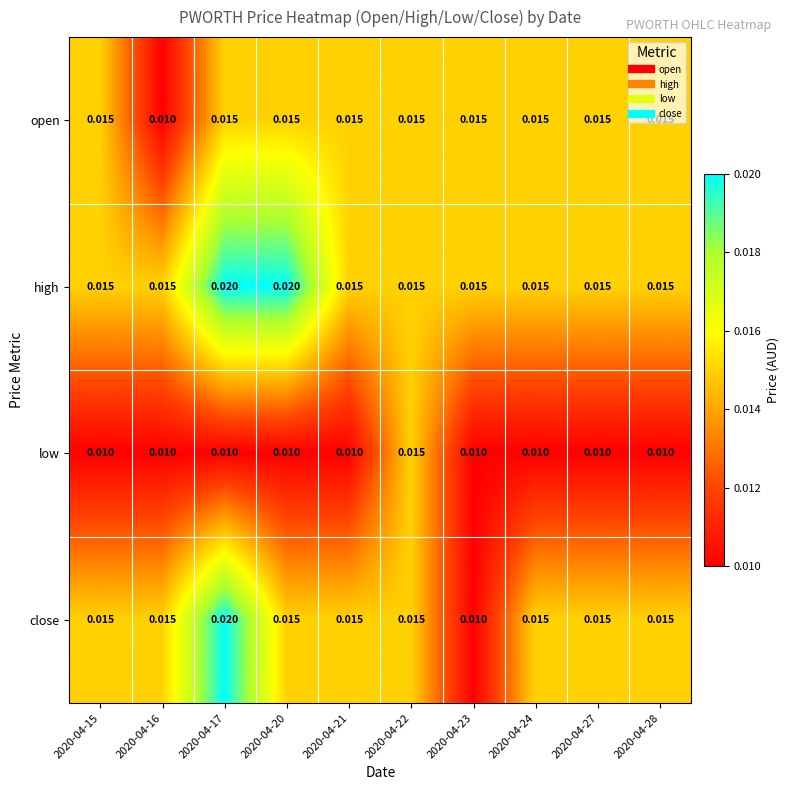

Which series has the widest spread of values?

close